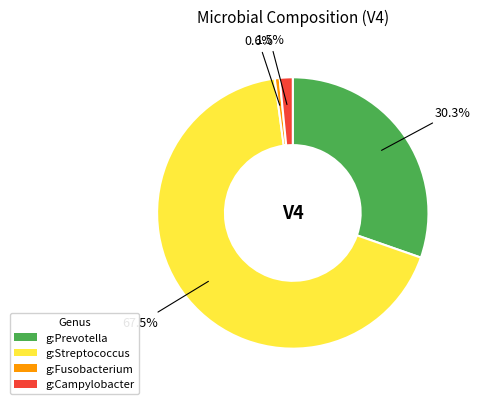

Is it true that g:Fusobacterium is 1% of the pie?

True